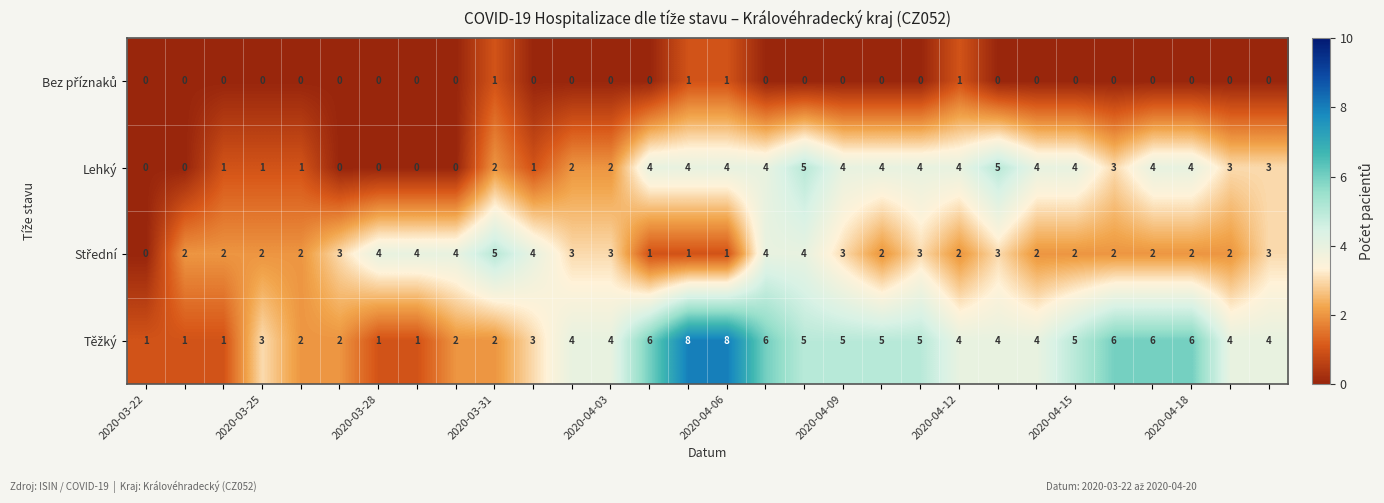

How many data points does each series have?

30